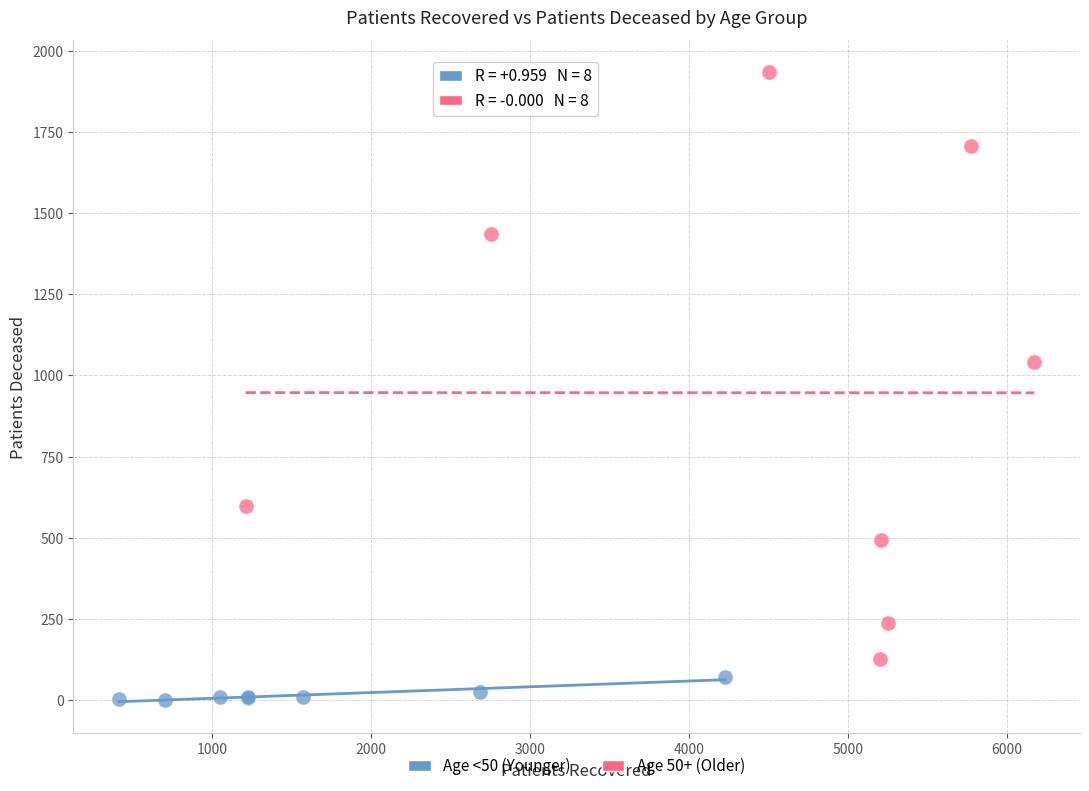

Which series contains the lowest Y value?

Age <50 (Younger)